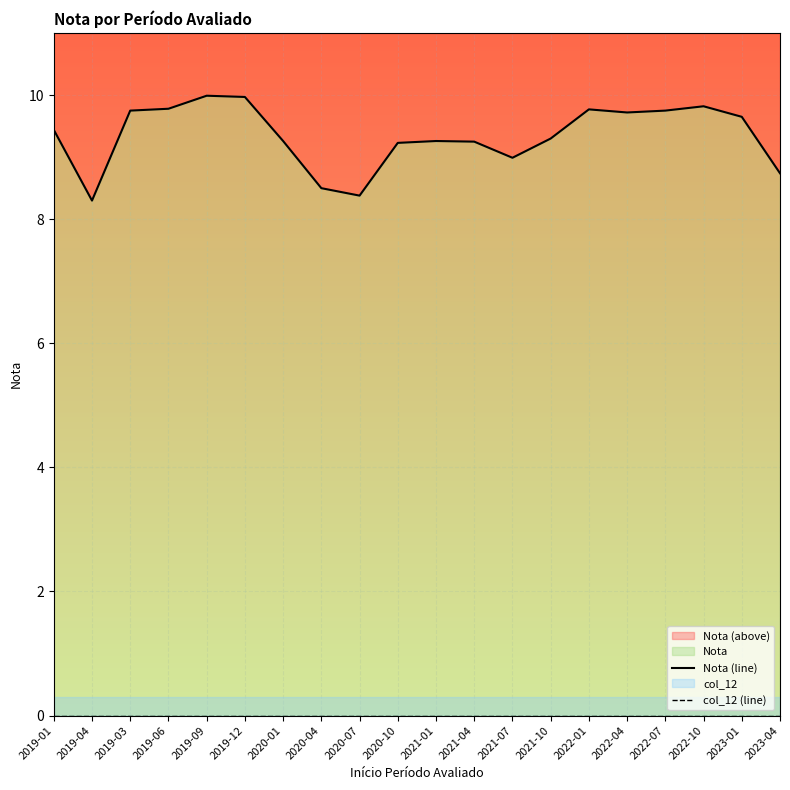

Does the chart display data point markers on the line(s)?

No